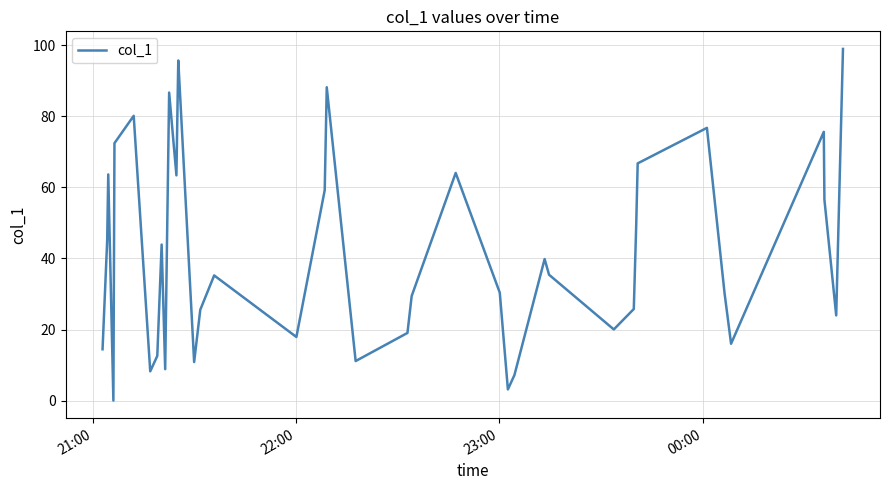

What is the greatest value displayed?

99.0